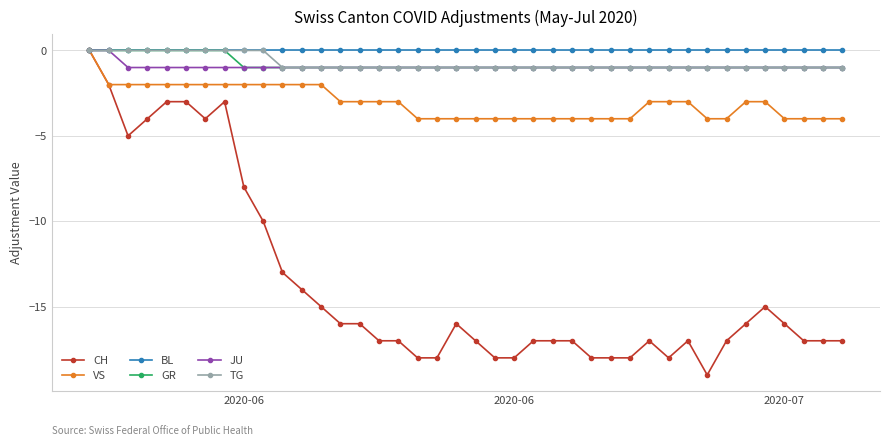

Which series has the widest spread of values?

CH